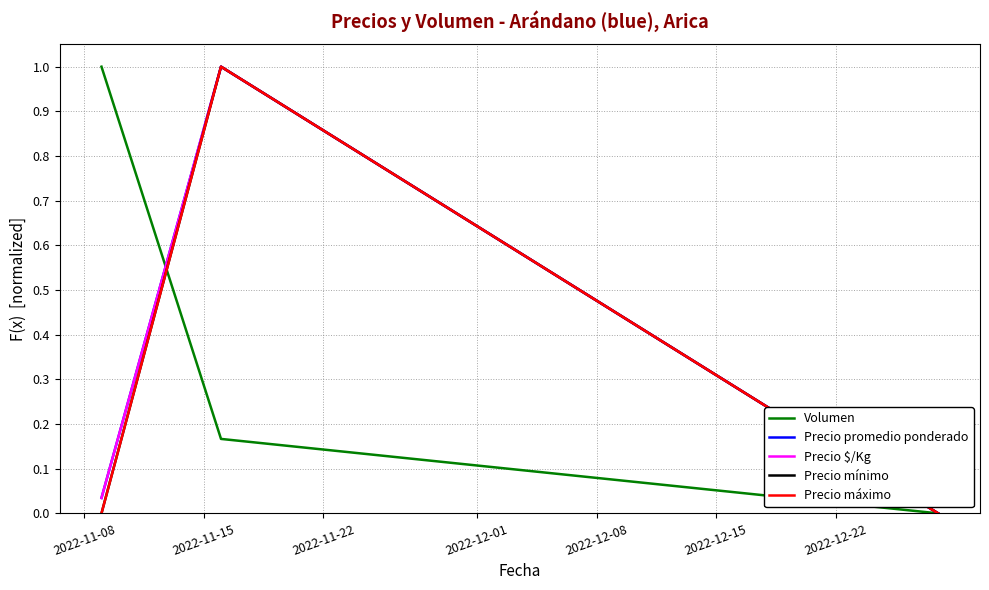

True or false: Precio $/Kg has more than 1 points higher than both neighbors.

False